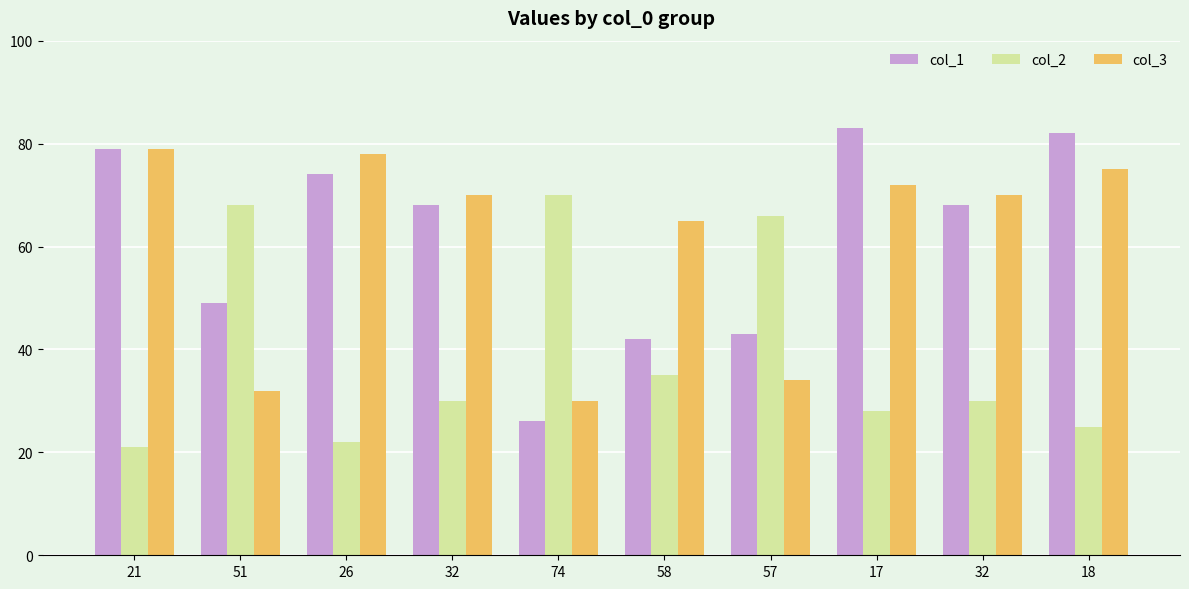

Reading left to right, extract all data points from this chart.

col_1: 21=79	51=49	26=74	32=68	74=26	58=42	57=43	17=83	32=68	18=82
col_2: 21=21	51=68	26=22	32=30	74=70	58=35	57=66	17=28	32=30	18=25
col_3: 21=79	51=32	26=78	32=70	74=30	58=65	57=34	17=72	32=70	18=75